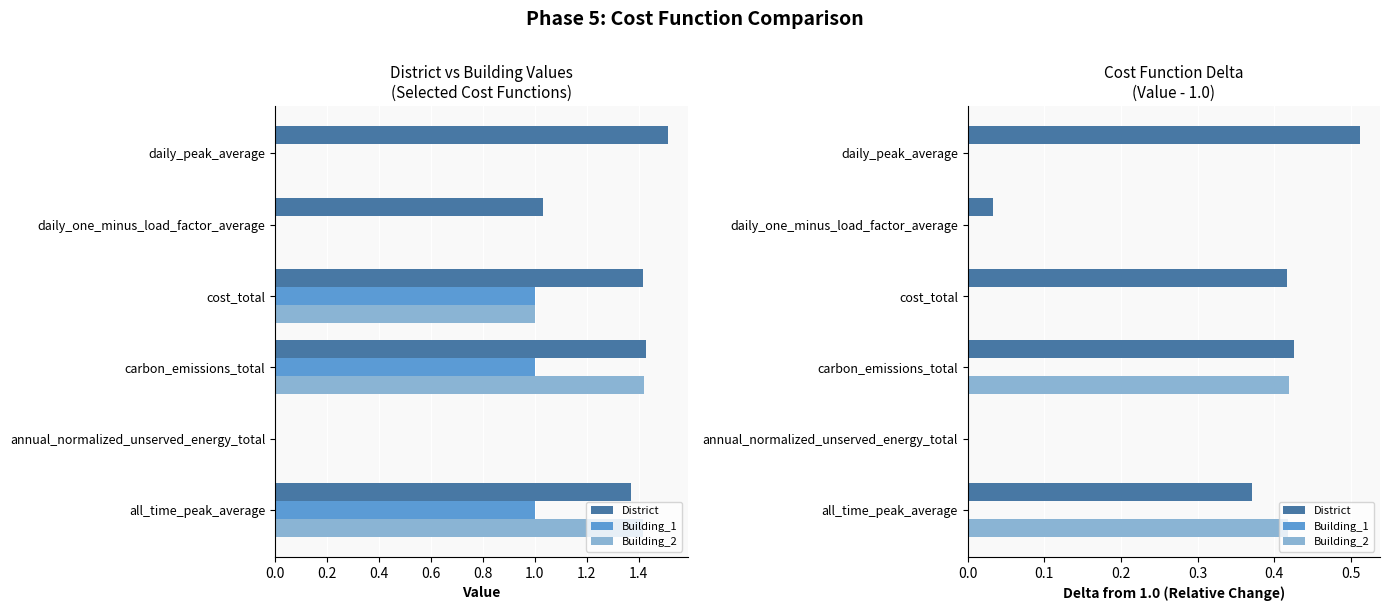

True or false: Building_2 has a value of -0.2 at annual_normalized_unserved_energy_total.

False